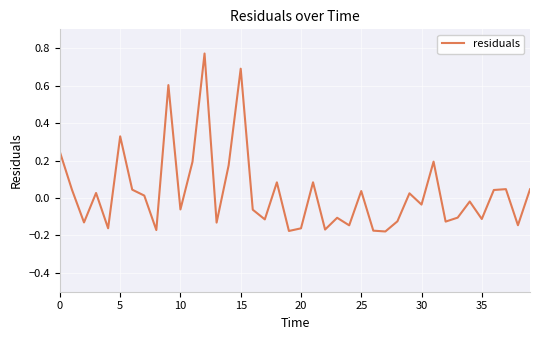

Count the number of categories in the chart.

40